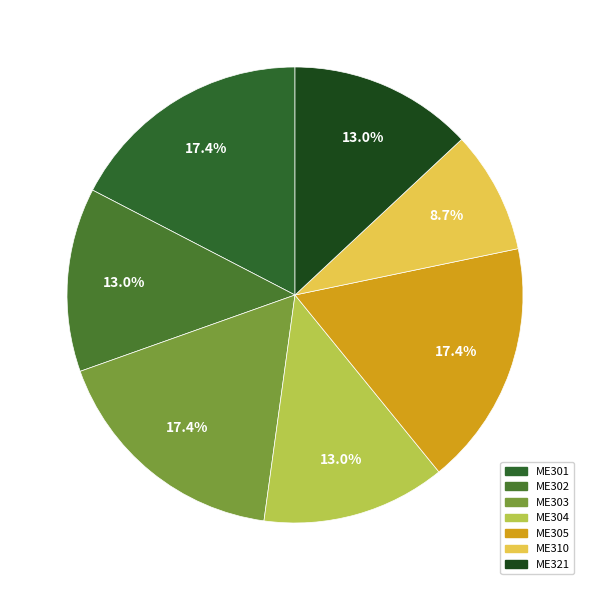

How many slices are in this pie chart?

7